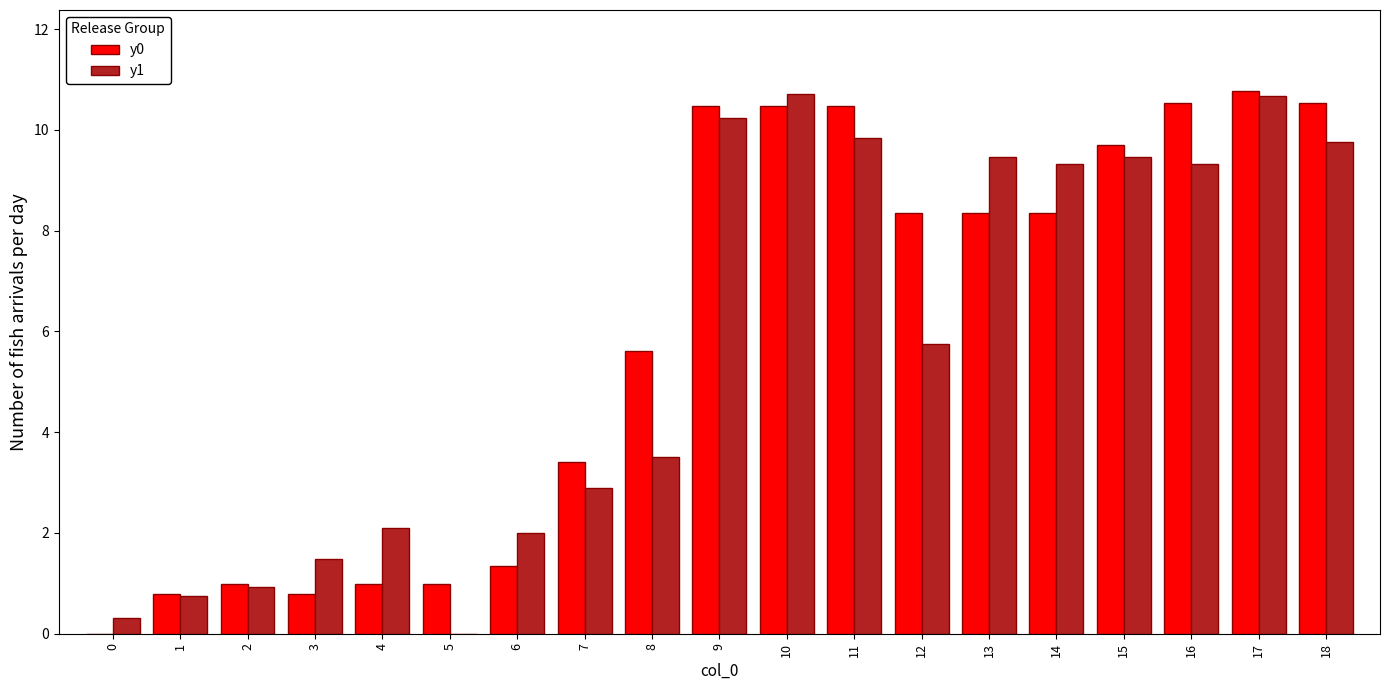

Is the value of y0 at 1 greater than the value of y1 at 18?

No